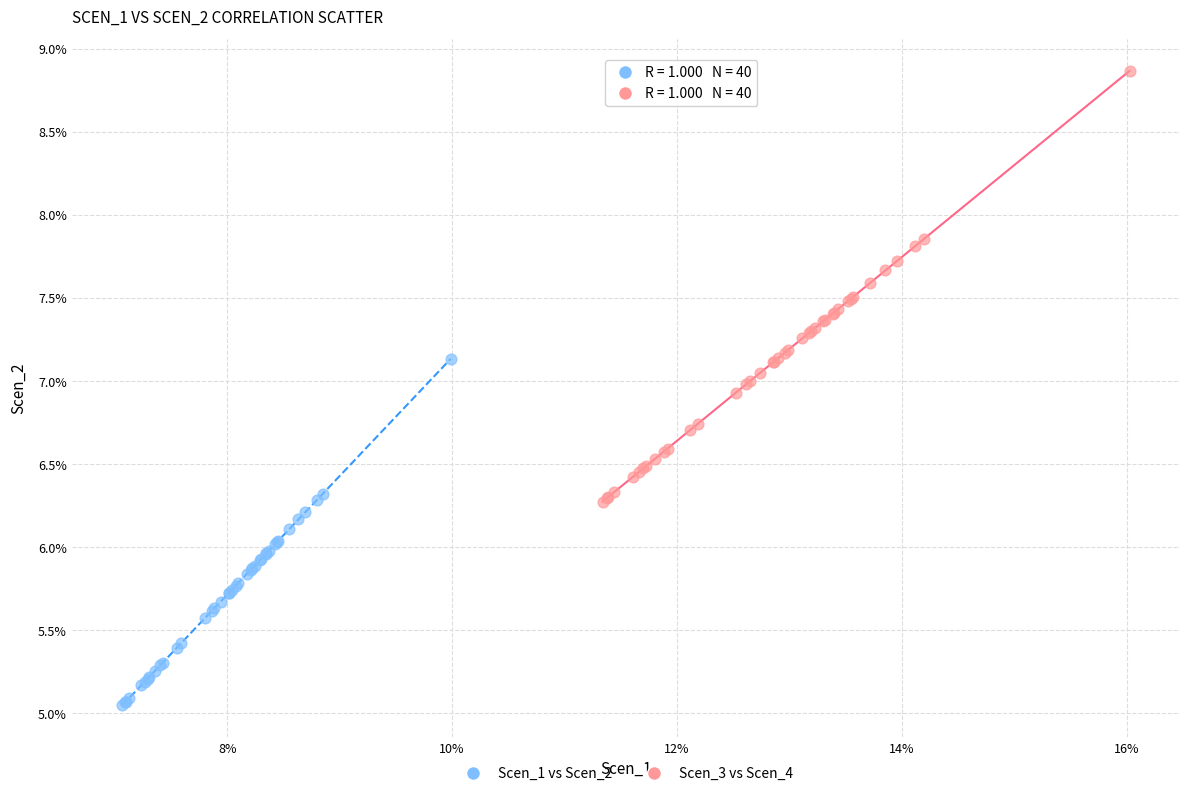

Which series has the largest Y range (max minus min)?

Scen_3 vs Scen_4